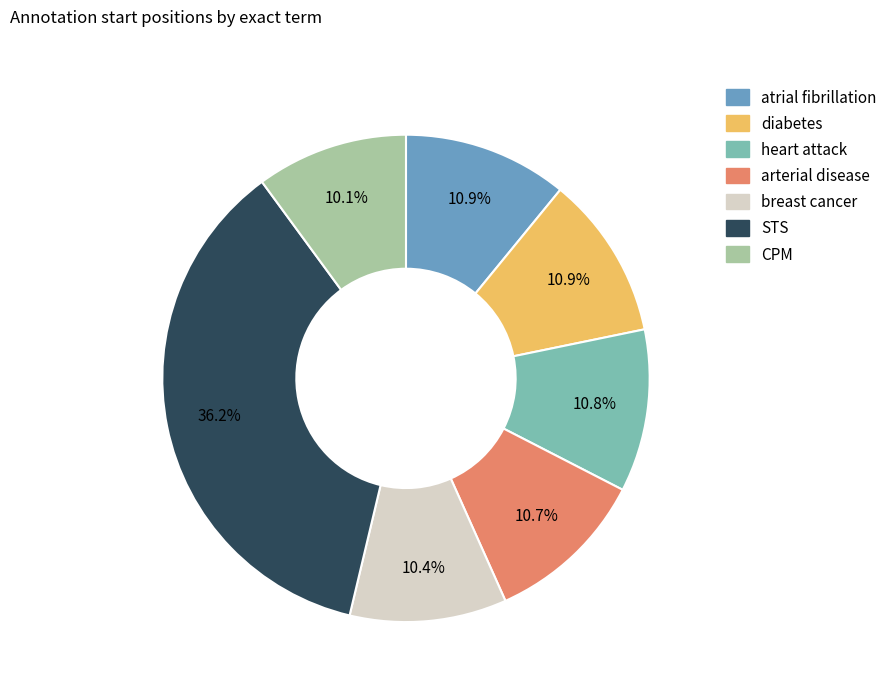

Is STS the majority of the pie?

No